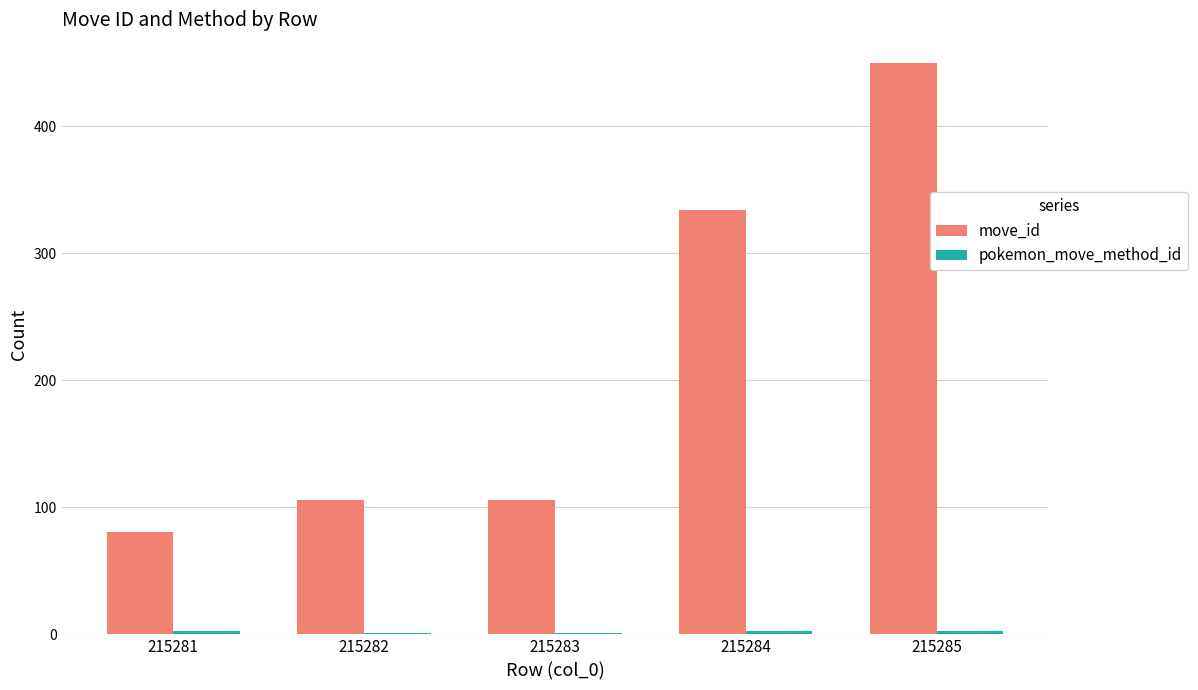

True or false: move_id has a value of 106 at 215282.

True